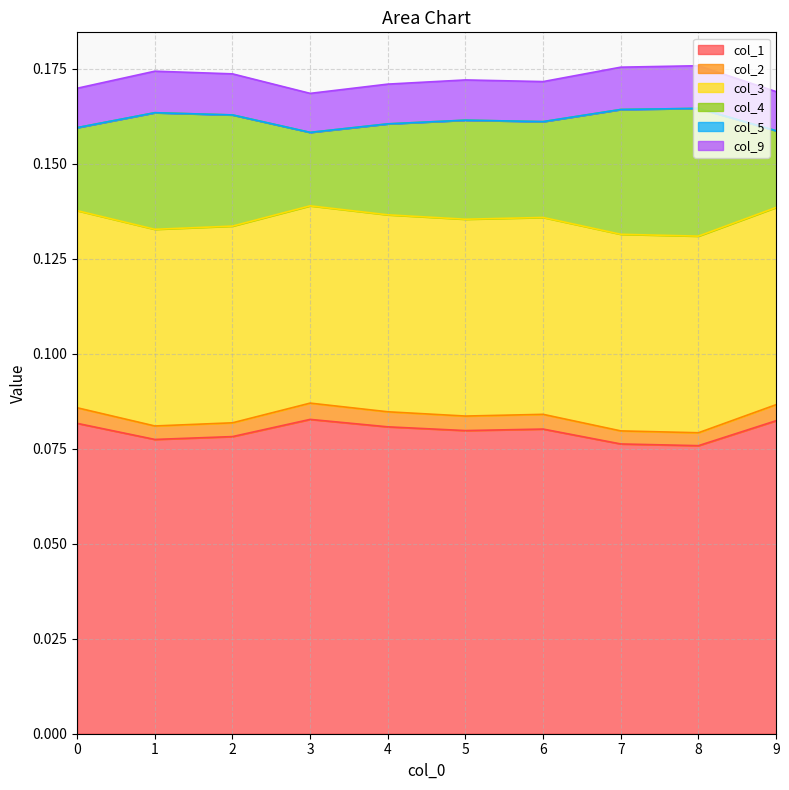

Is it true that col_1 equals 0.1 at 3?

False